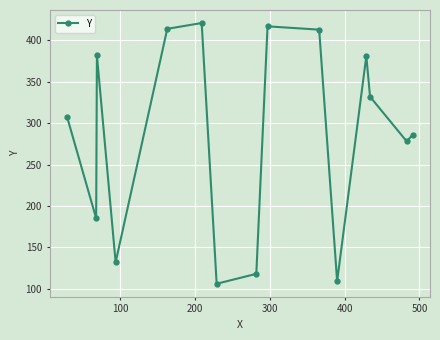

Count the number of categories in the chart.

15